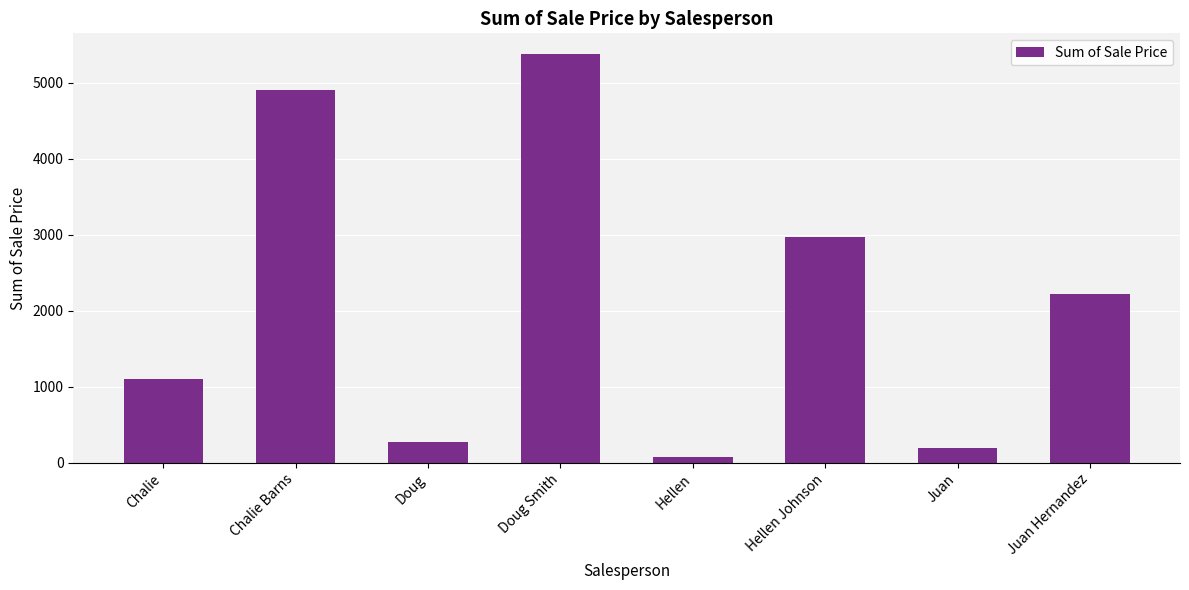

What is the difference between the second highest and minimum values?

4831.5